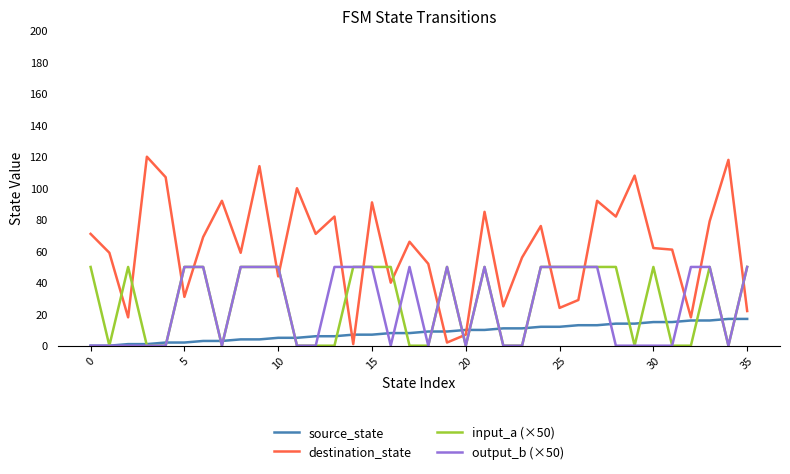

Which series has the largest total across all categories?

destination_state